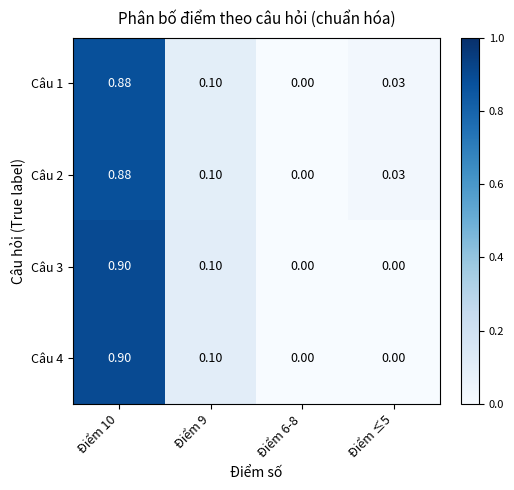

Reading left to right, extract all data points from this chart.

Câu 1: Điểm 10=0.9	Điểm 9=0.1	Điểm 6-8=0.0	Điểm ≤5=0.0
Câu 2: Điểm 10=0.9	Điểm 9=0.1	Điểm 6-8=0.0	Điểm ≤5=0.0
Câu 3: Điểm 10=0.9	Điểm 9=0.1	Điểm 6-8=0.0	Điểm ≤5=0.0
Câu 4: Điểm 10=0.9	Điểm 9=0.1	Điểm 6-8=0.0	Điểm ≤5=0.0